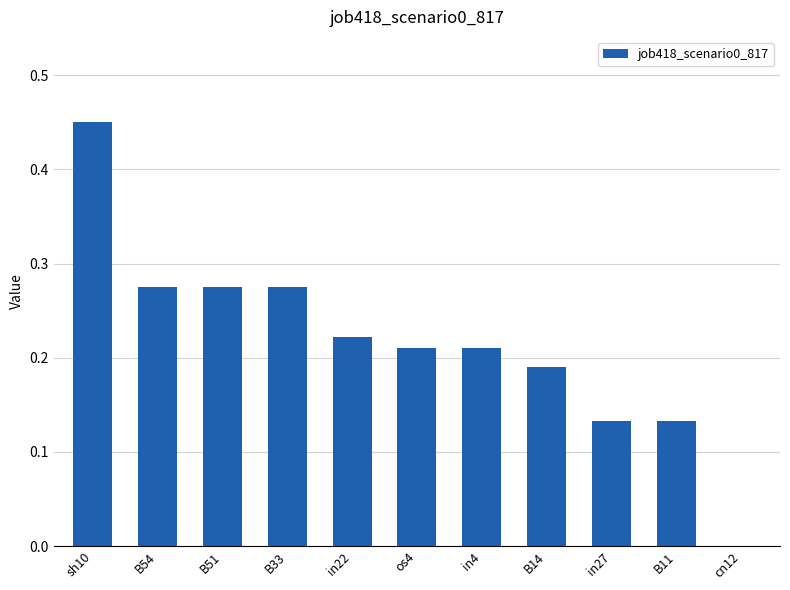

At which label is the value closest to 0?

cn12